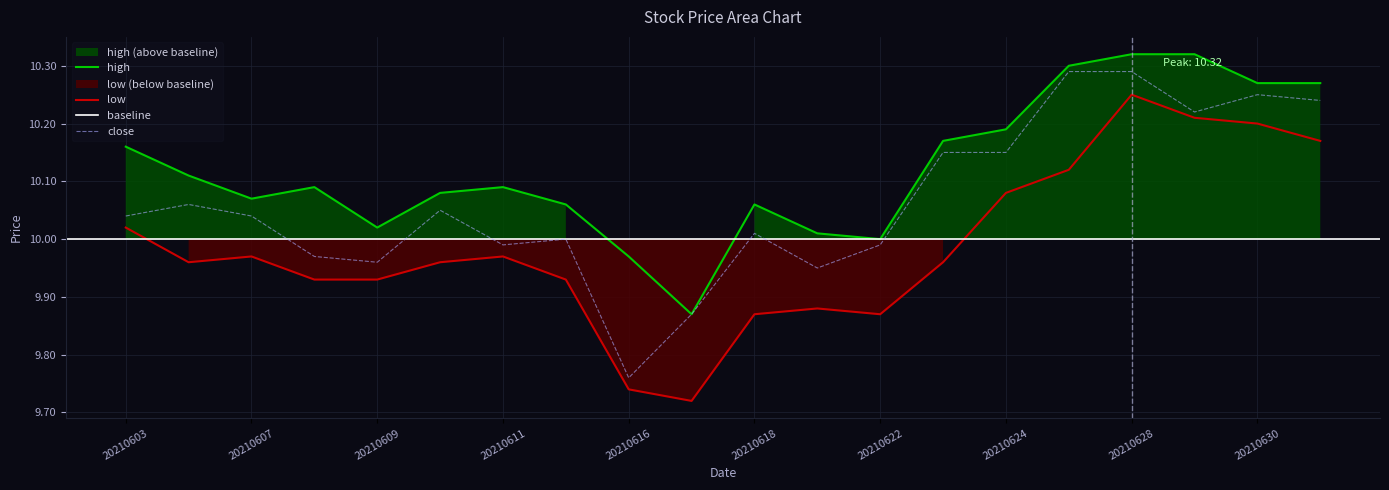

Is the value of high at 20210604 greater than the value of low at 20210701?

No